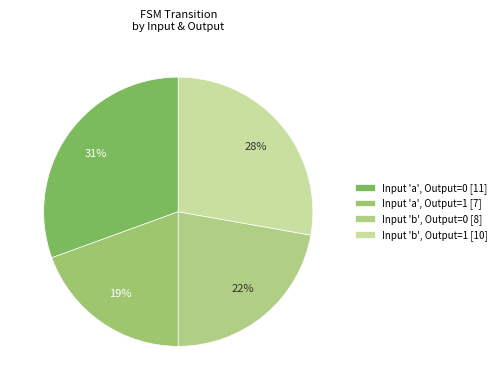

How many segments does this pie chart have?

4